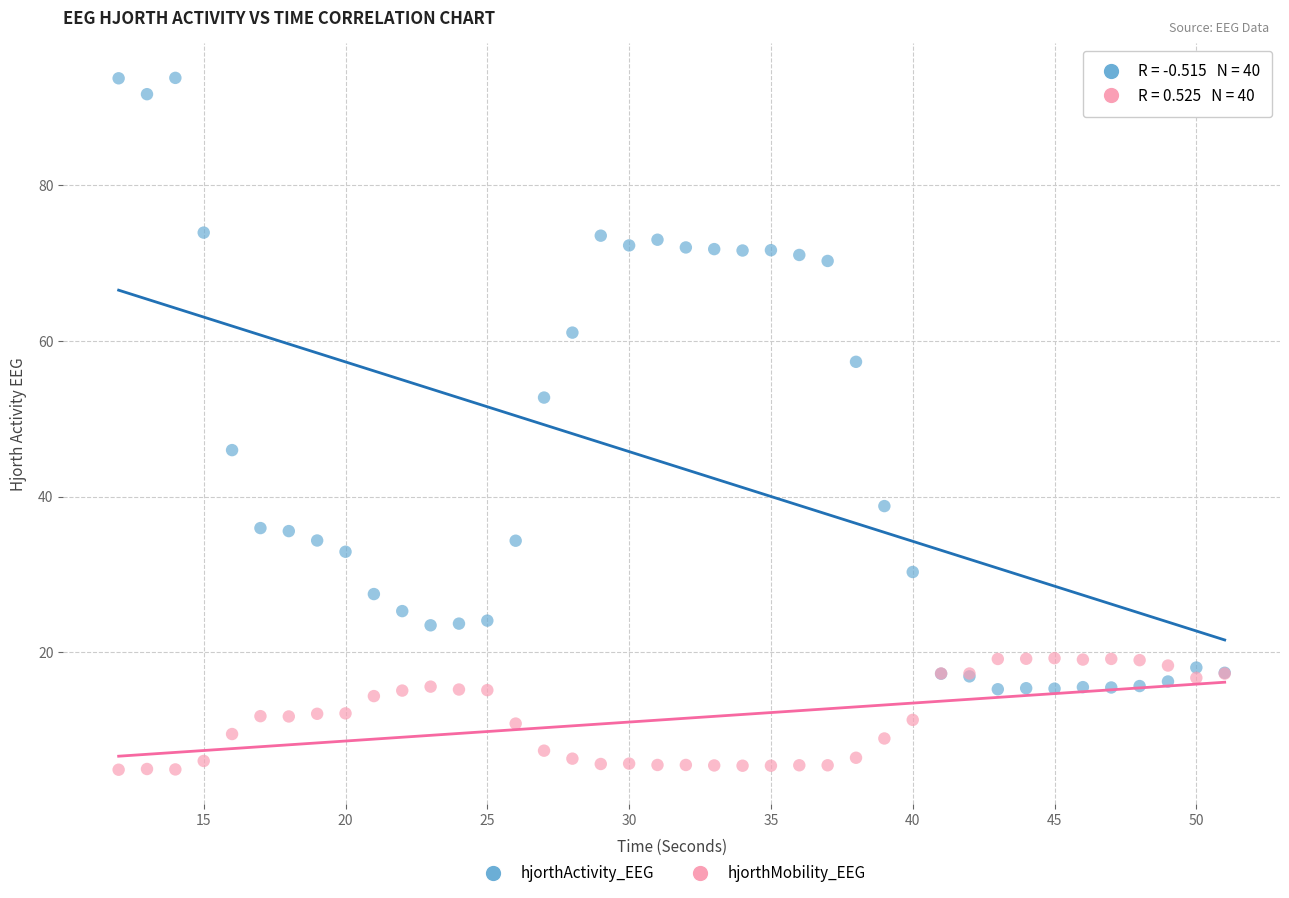

In the hjorthActivity_EEG series, what Y value is closest to 54?

52.7